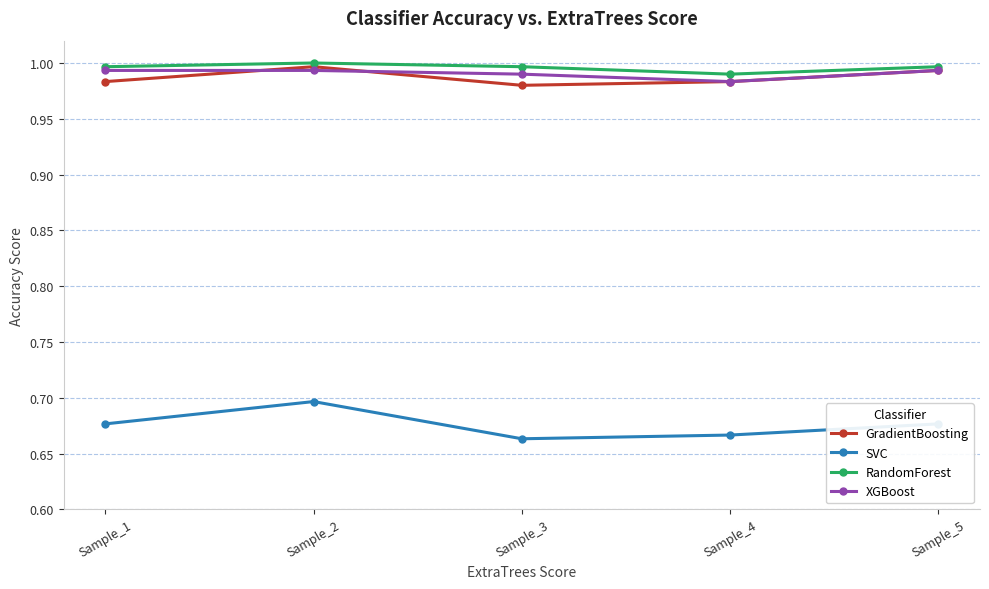

At which label does RandomForest reach its minimum?

Sample_4